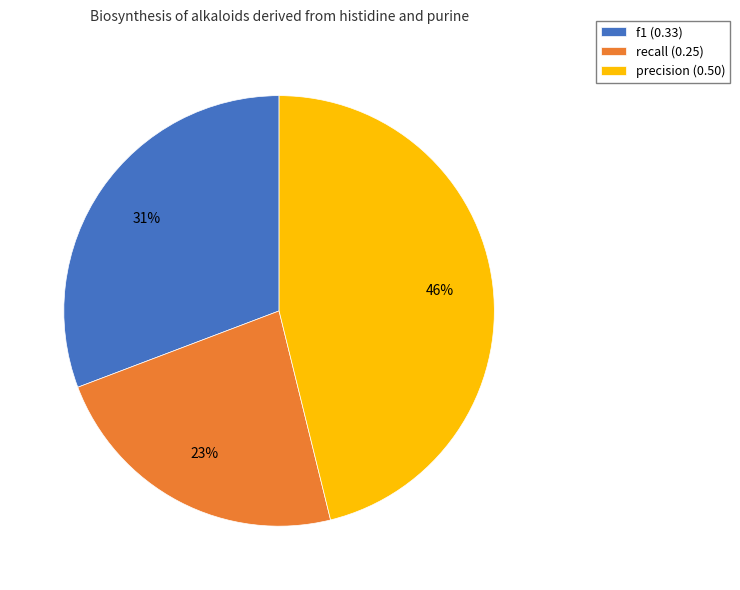

Do recall and f1 together represent more than half of the pie?

Yes